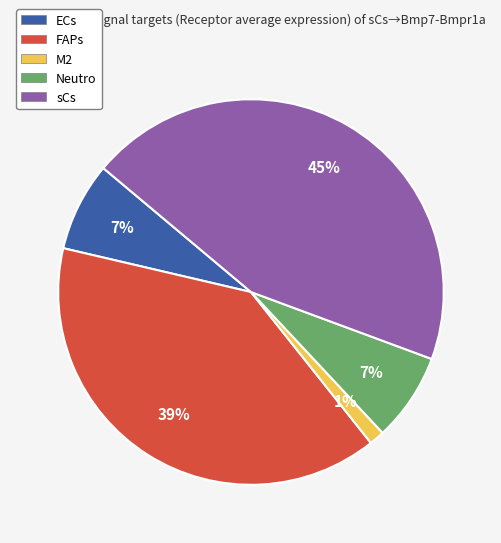

Which has a higher value, M2 or Neutro?

Neutro